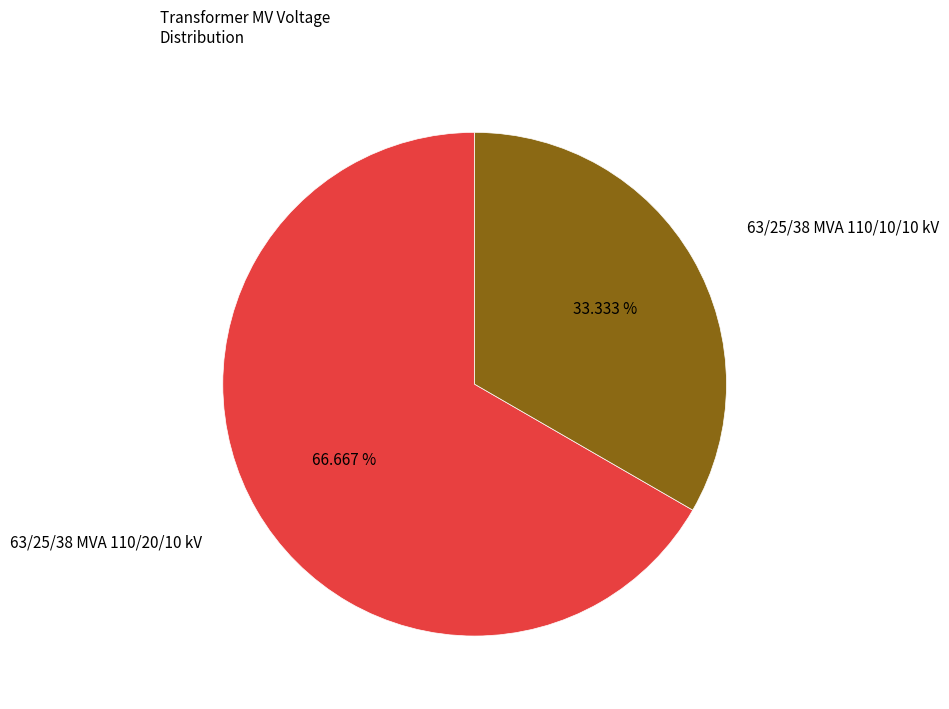

Which has a higher value, 63/25/38 MVA 110/10/10 kV or 63/25/38 MVA 110/20/10 kV?

63/25/38 MVA 110/20/10 kV